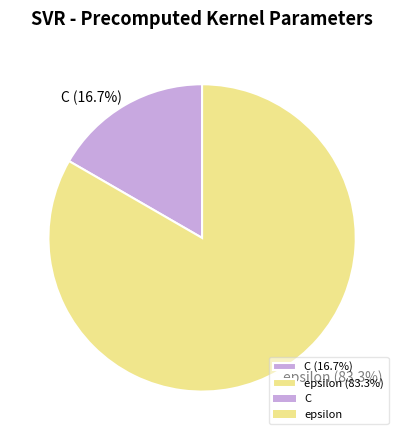

The C slice represents 23% of the pie. True or false?

False